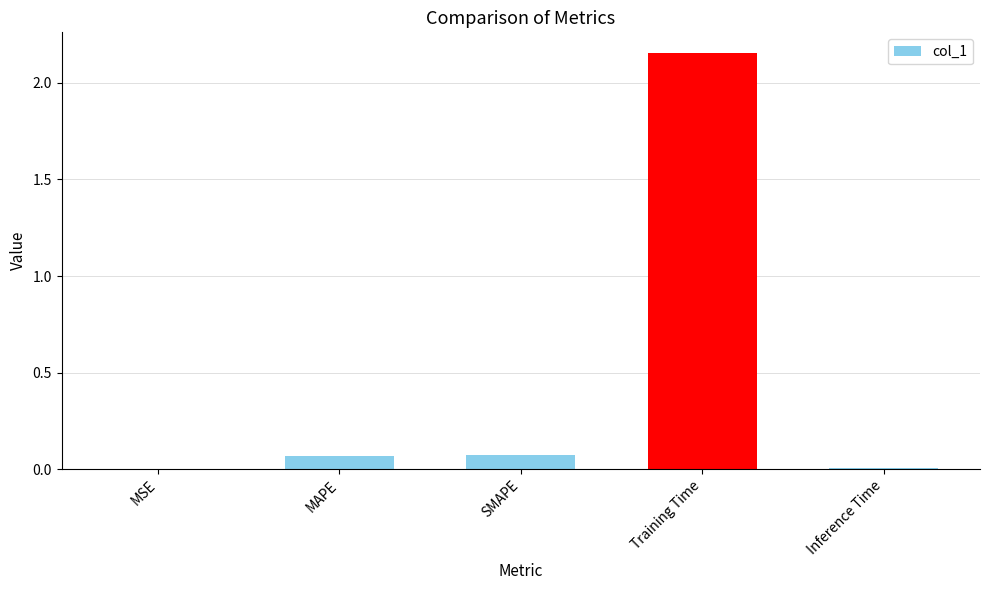

What is the change in value from SMAPE to Training Time?

+2.1